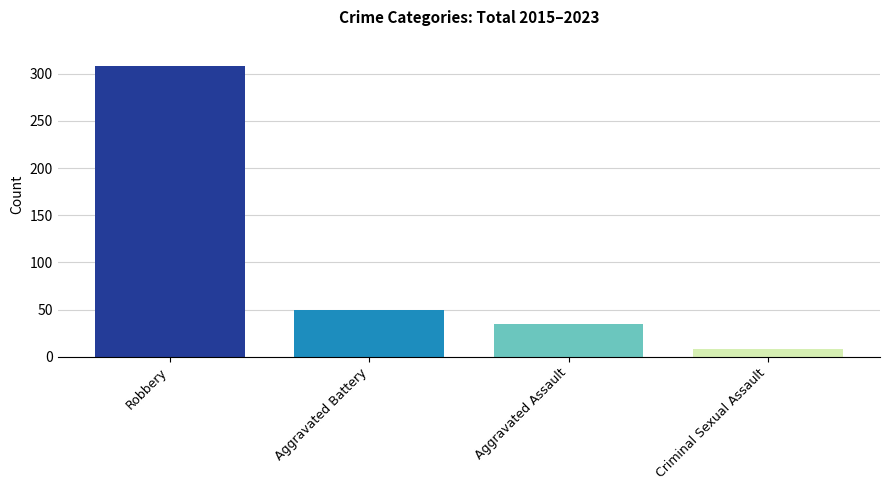

Where does the data first go above 49?

Robbery